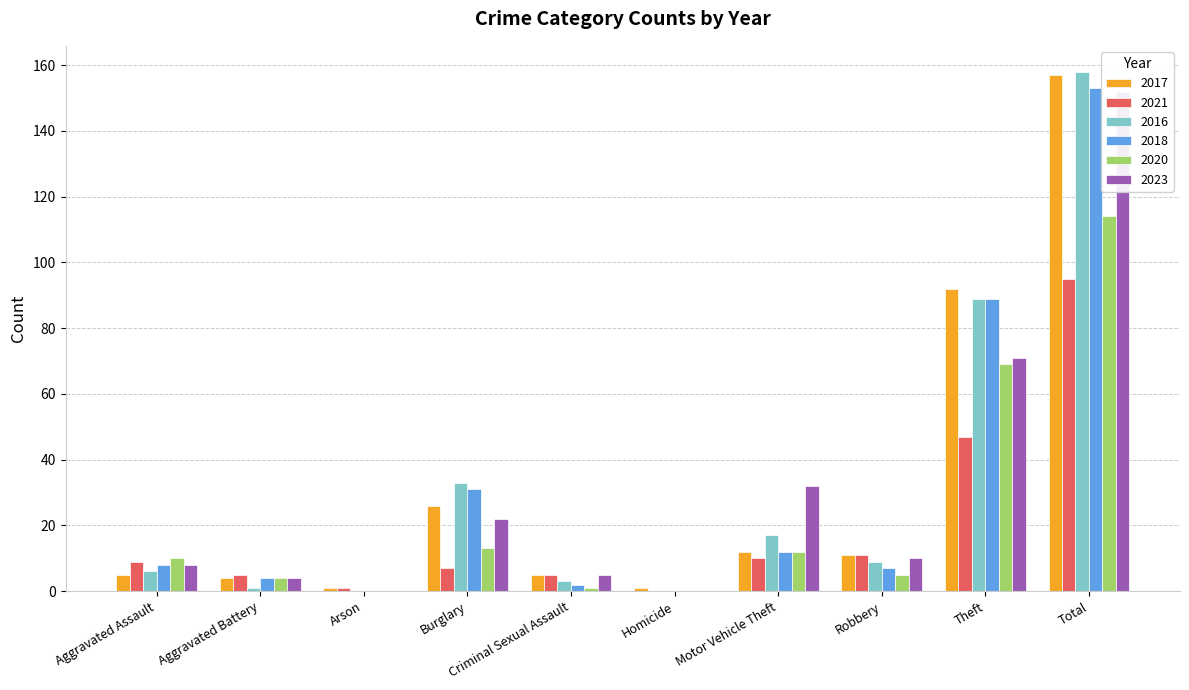

What is the sum of all 2018 values?

306